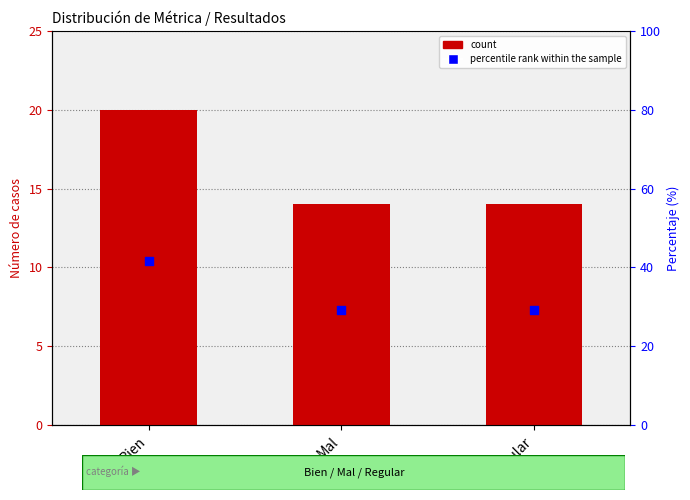

Between Mal and Bien, which is larger?

Bien